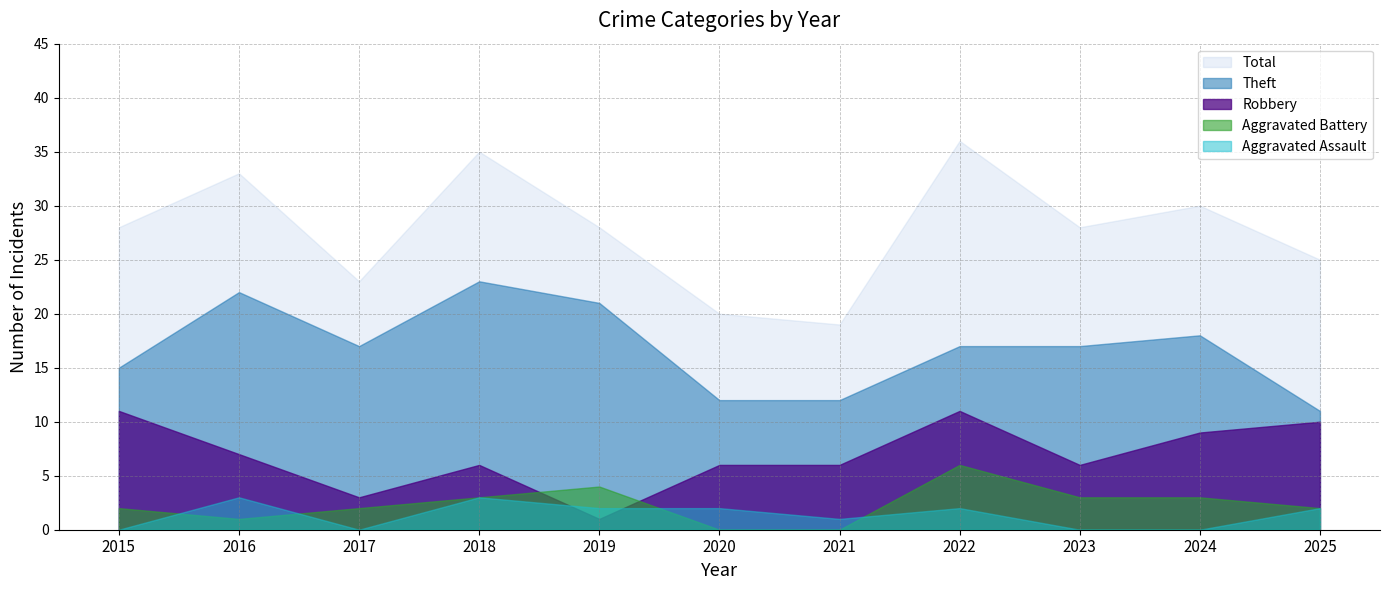

How many data points does each series have?

11